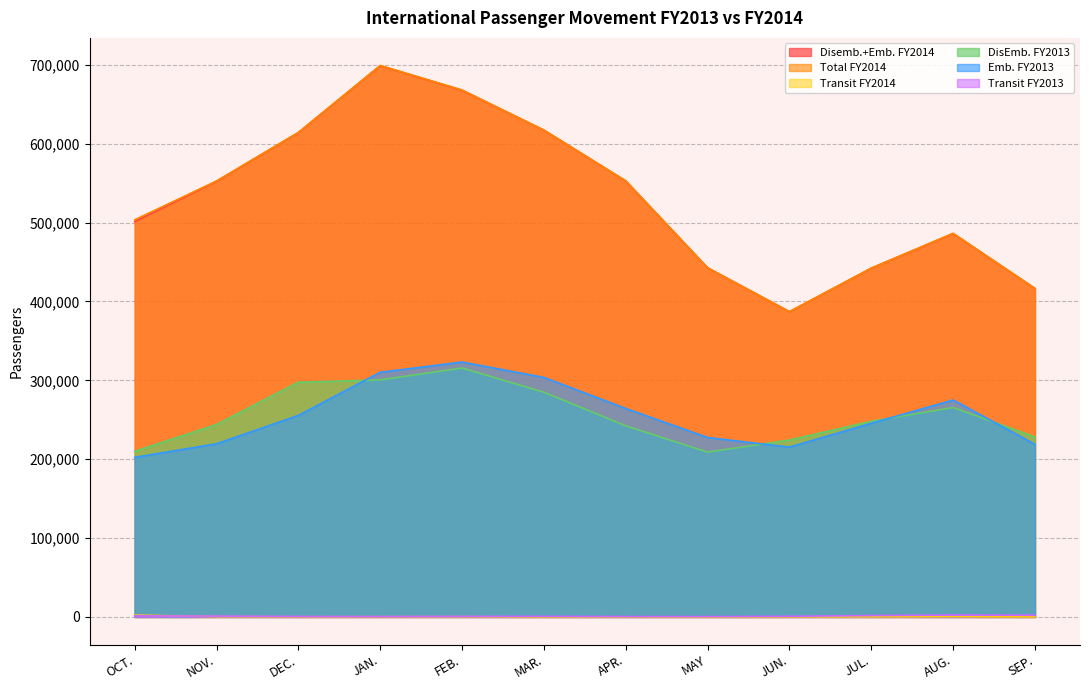

How many lines are shown in the chart?

6